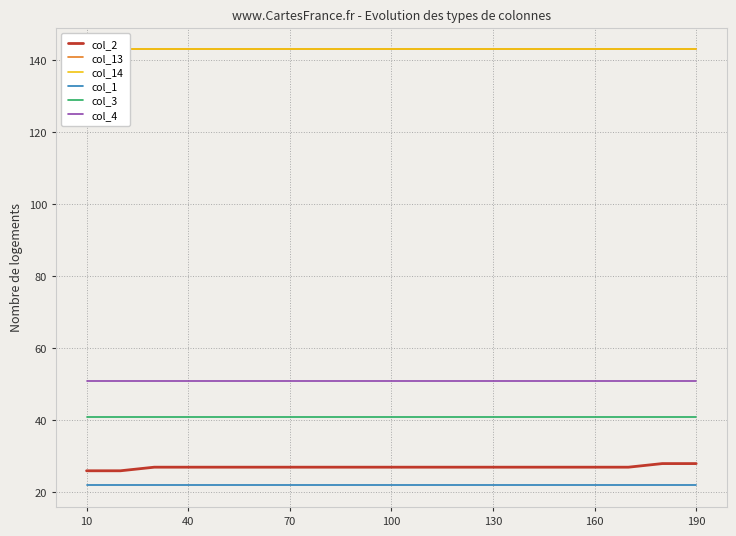

How many distinct data groups are displayed?

6